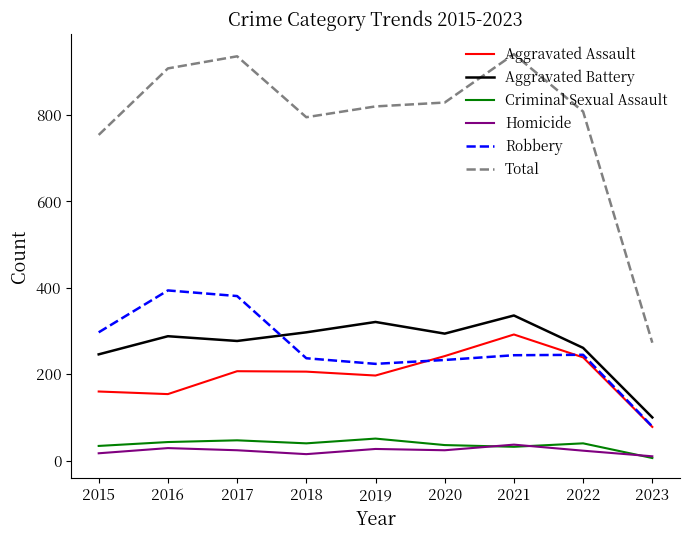

At 2019, list the series in order from largest to smallest.

Total, Aggravated Battery, Robbery, Aggravated Assault, Criminal Sexual Assault, Homicide